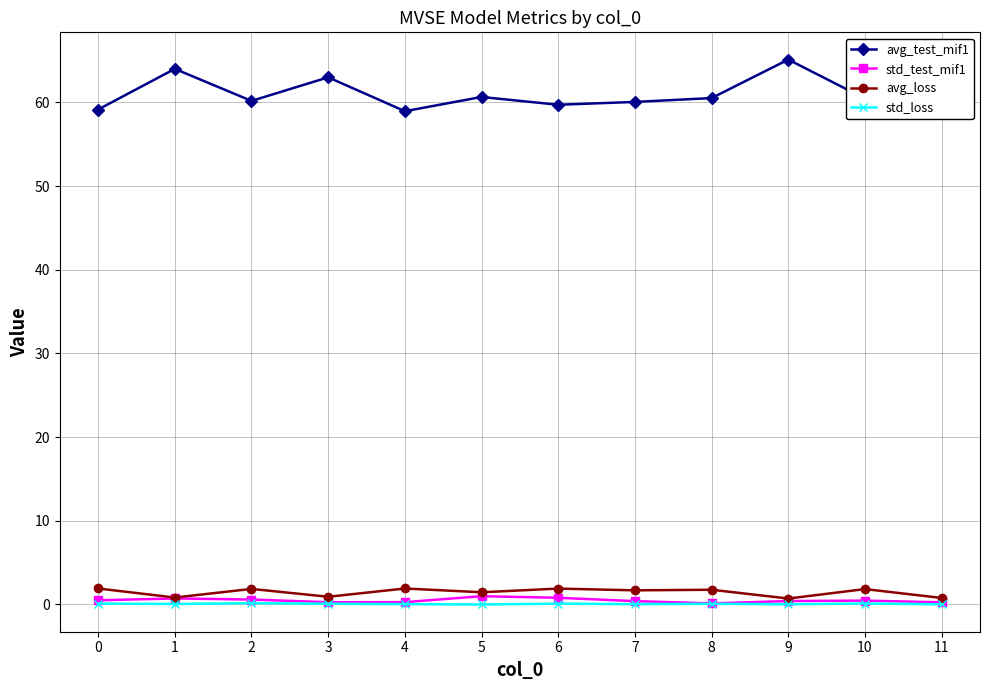

Which series has the widest spread of values?

avg_test_mif1